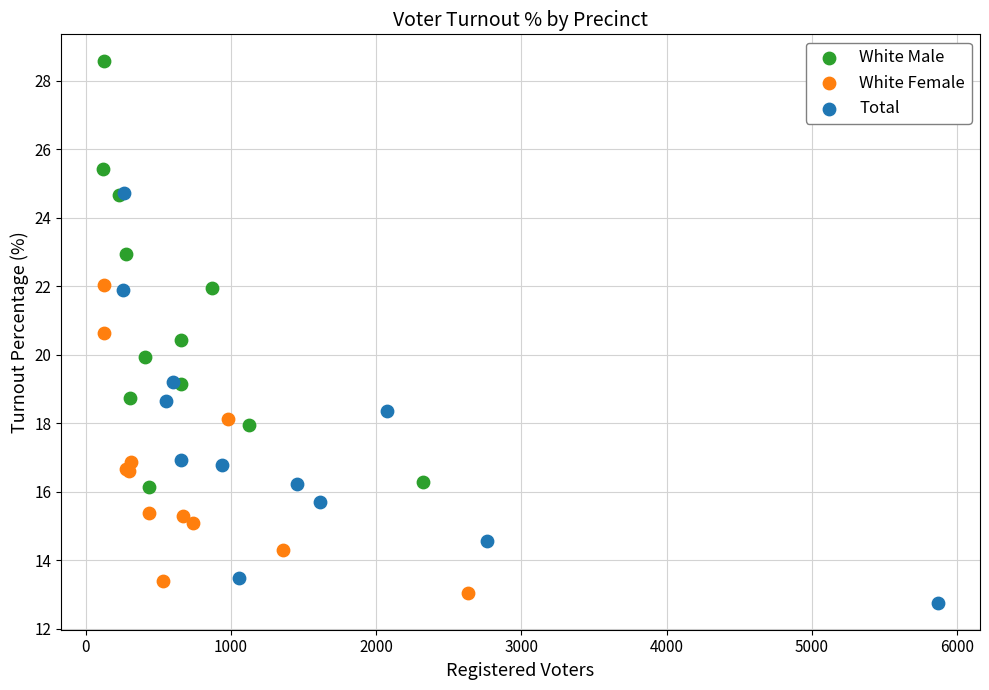

Which series has the largest Y range (max minus min)?

White Male